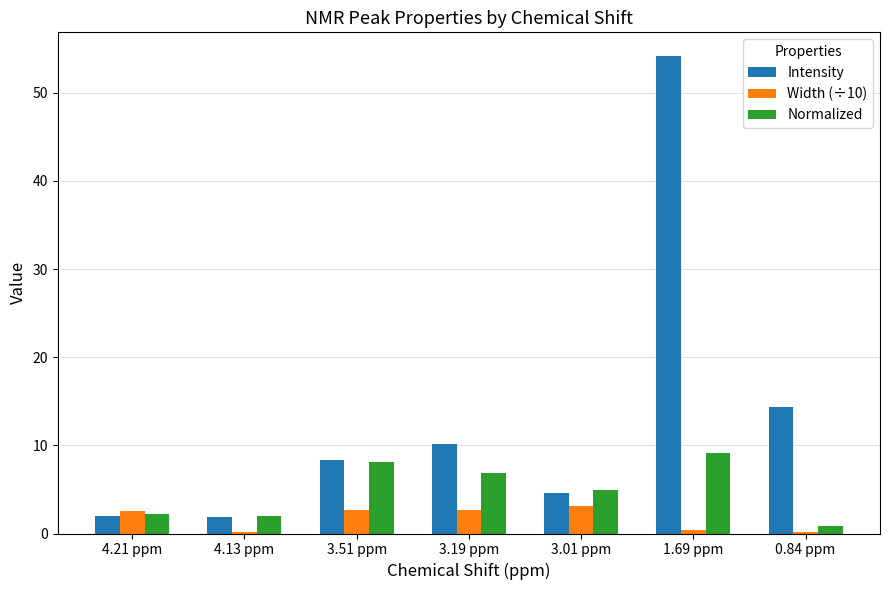

What is the difference between the highest and lowest values at 3.51 ppm?

5.7